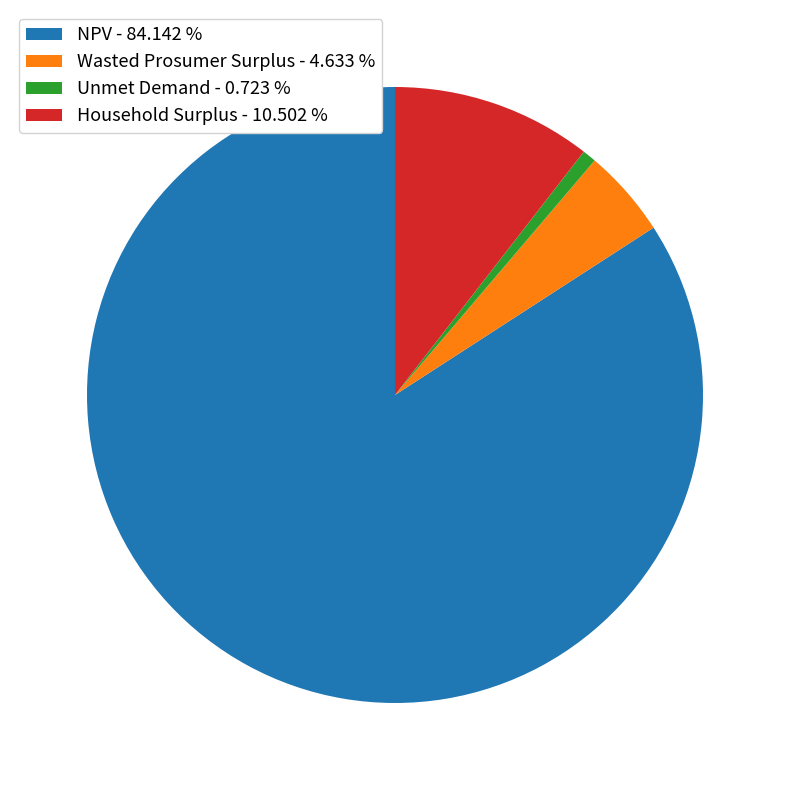

How many segments does this pie chart have?

4